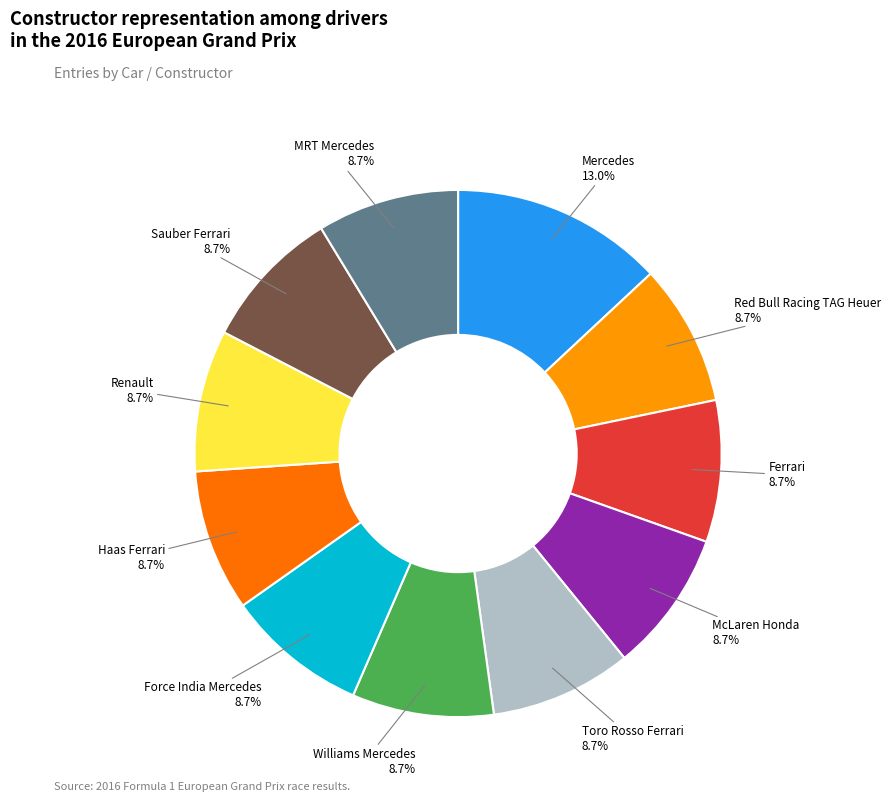

Does any single category account for the majority?

No